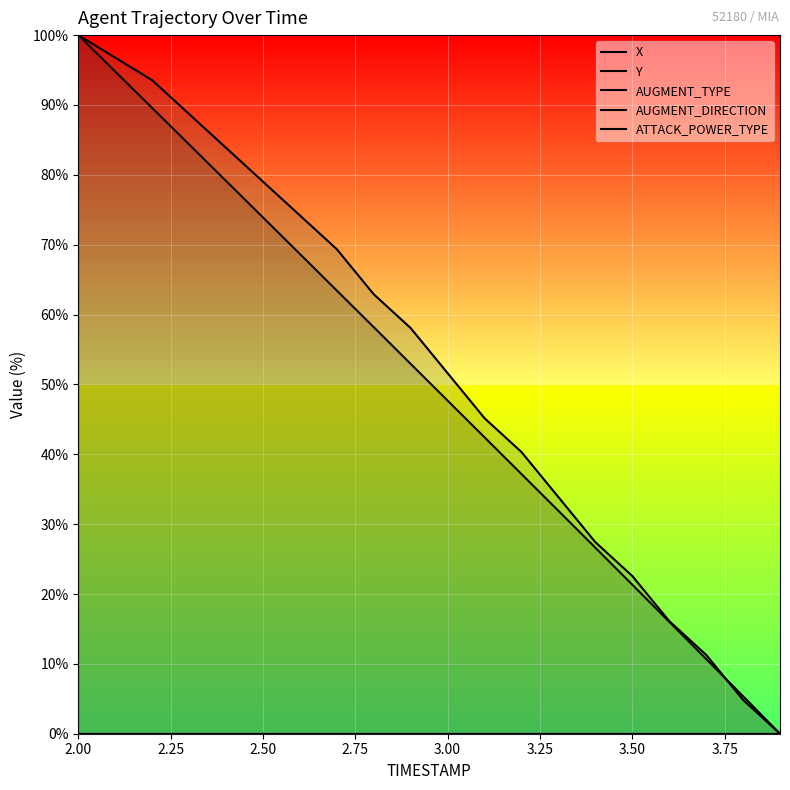

Is this an area chart (filled region under the line)?

No